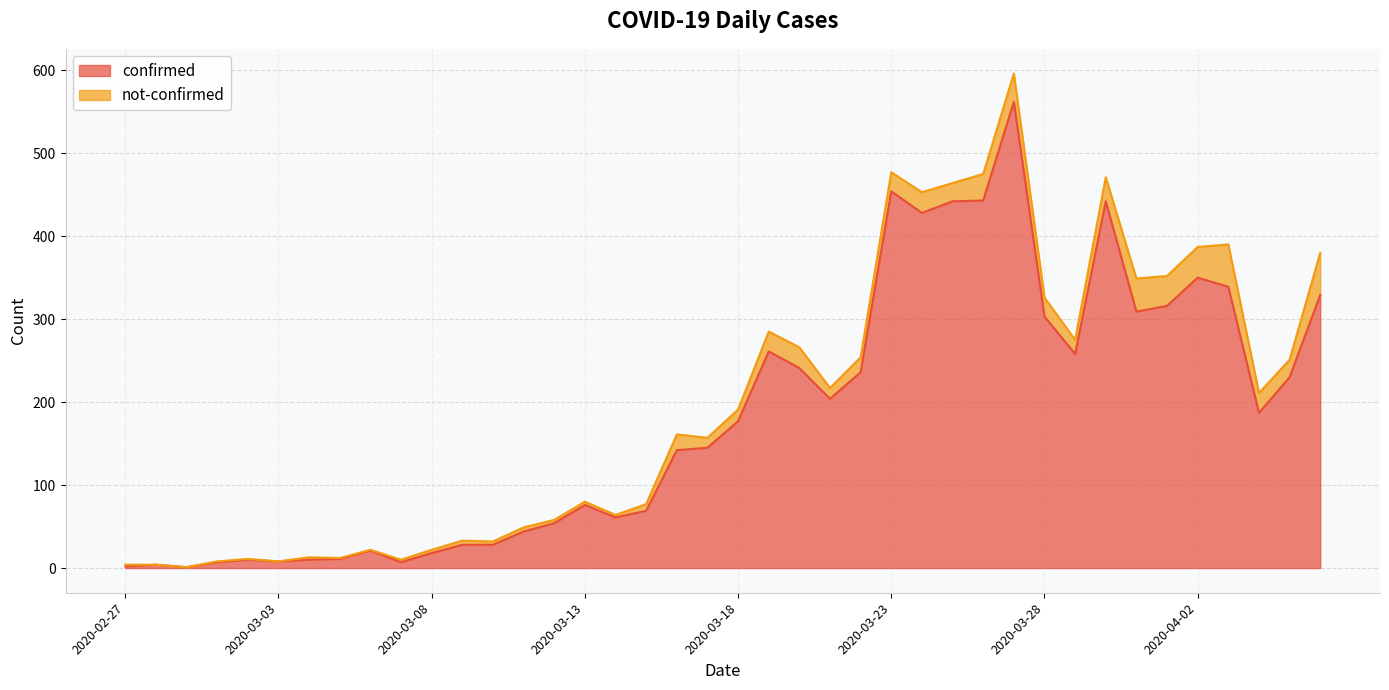

Rank the categories by value from lowest to highest.

2020-02-29, 2020-02-27, 2020-02-28, 2020-03-01, 2020-03-07, 2020-03-03, 2020-03-02, 2020-03-04, 2020-03-05, 2020-03-08, 2020-03-06, 2020-03-09, 2020-03-10, 2020-03-11, 2020-03-12, 2020-03-14, 2020-03-15, 2020-03-13, 2020-03-16, 2020-03-17, 2020-03-18, 2020-04-04, 2020-03-21, 2020-04-05, 2020-03-22, 2020-03-20, 2020-03-29, 2020-03-19, 2020-03-28, 2020-03-31, 2020-04-01, 2020-04-06, 2020-04-03, 2020-04-02, 2020-03-24, 2020-03-25, 2020-03-30, 2020-03-26, 2020-03-23, 2020-03-27